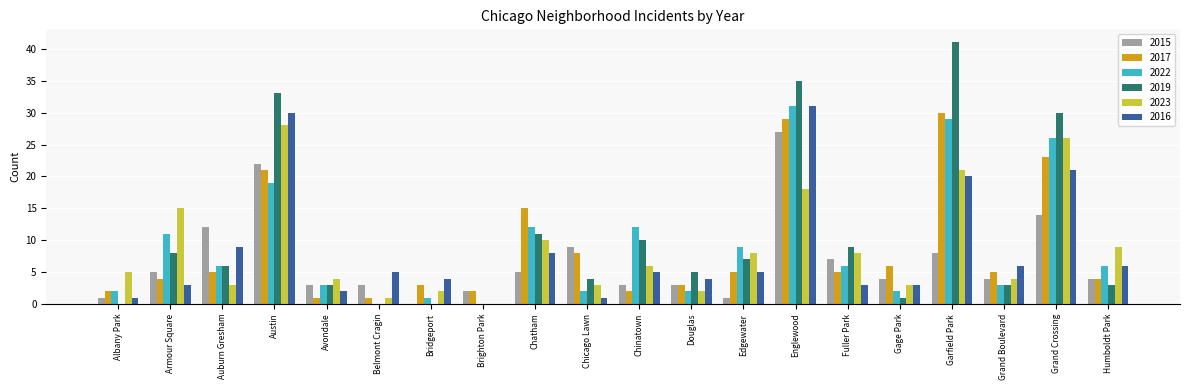

What is the sum of all 2016 values?

167